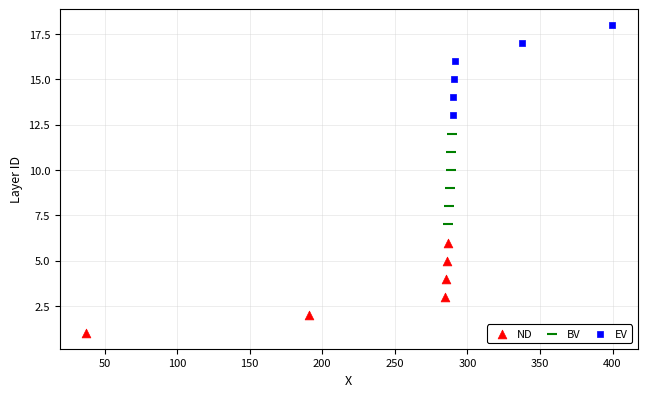

Which series reaches the maximum Y coordinate?

EV